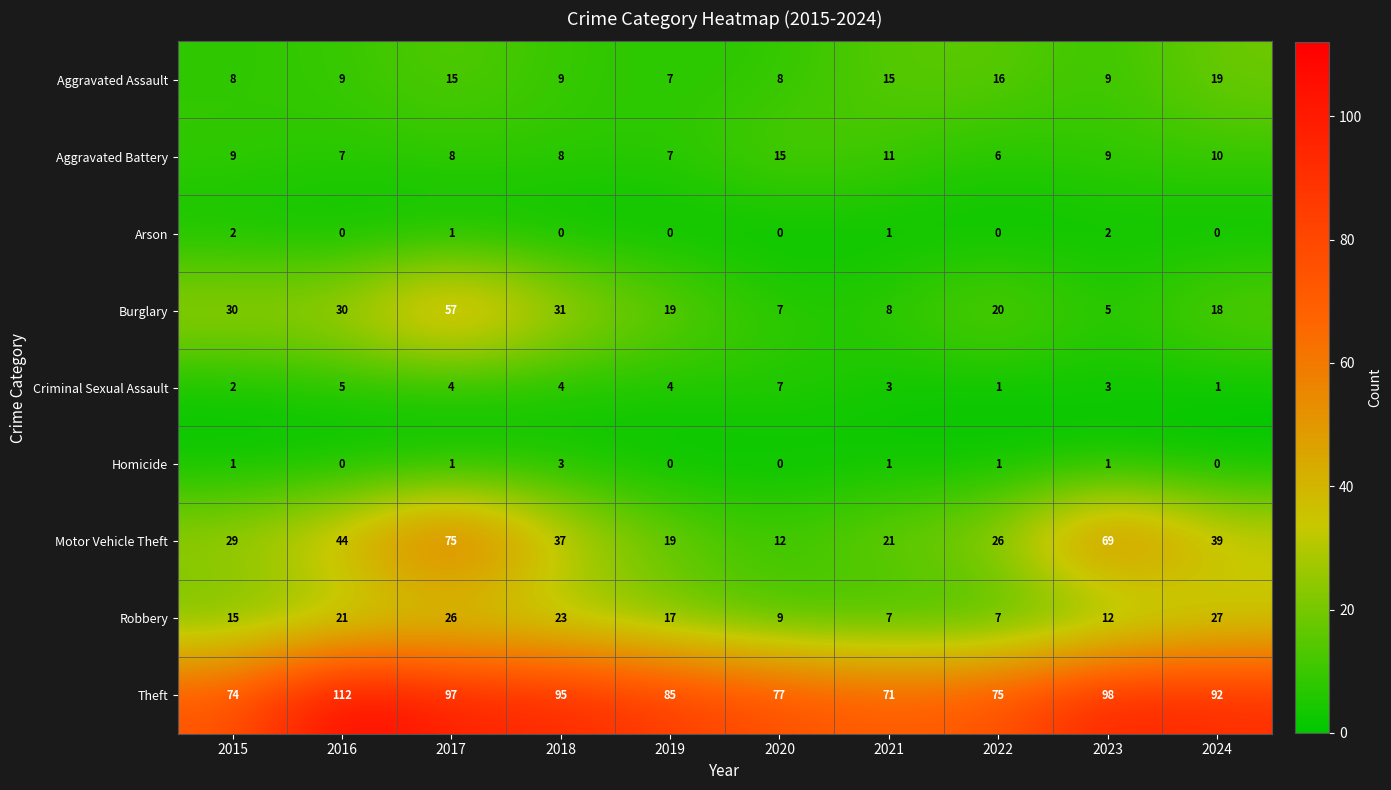

At how many categories does at least one series exceed 17?

10